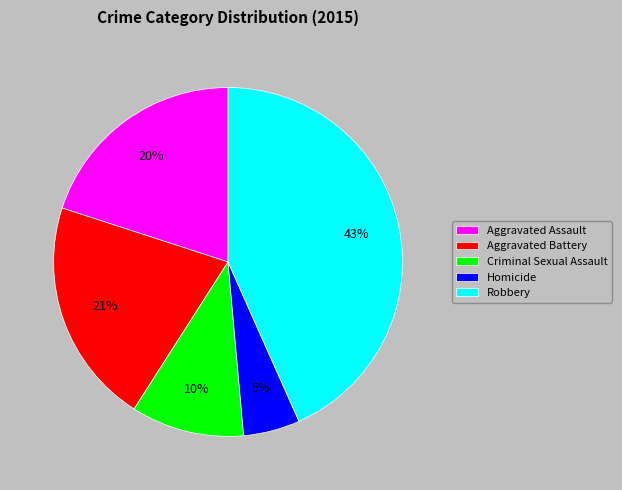

The Homicide slice represents 1% of the pie. True or false?

False